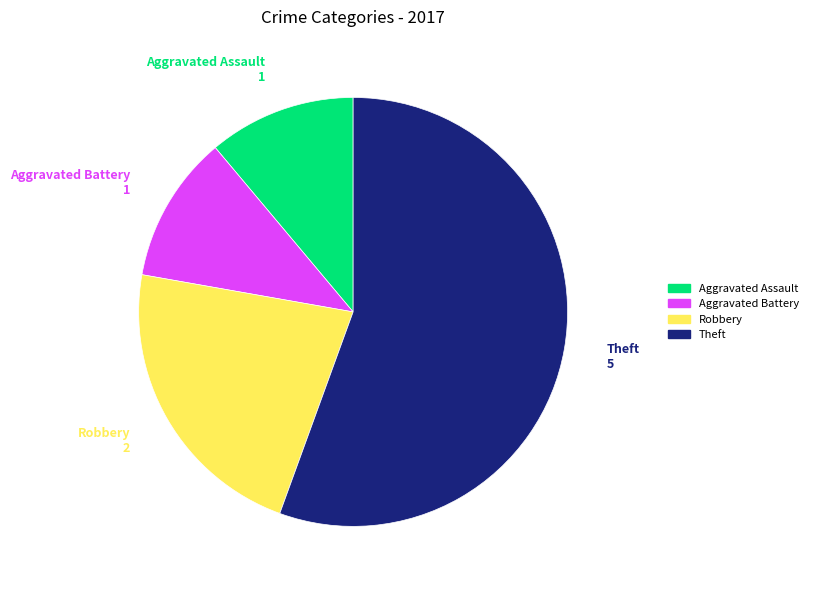

Does any single category account for the majority?

Yes